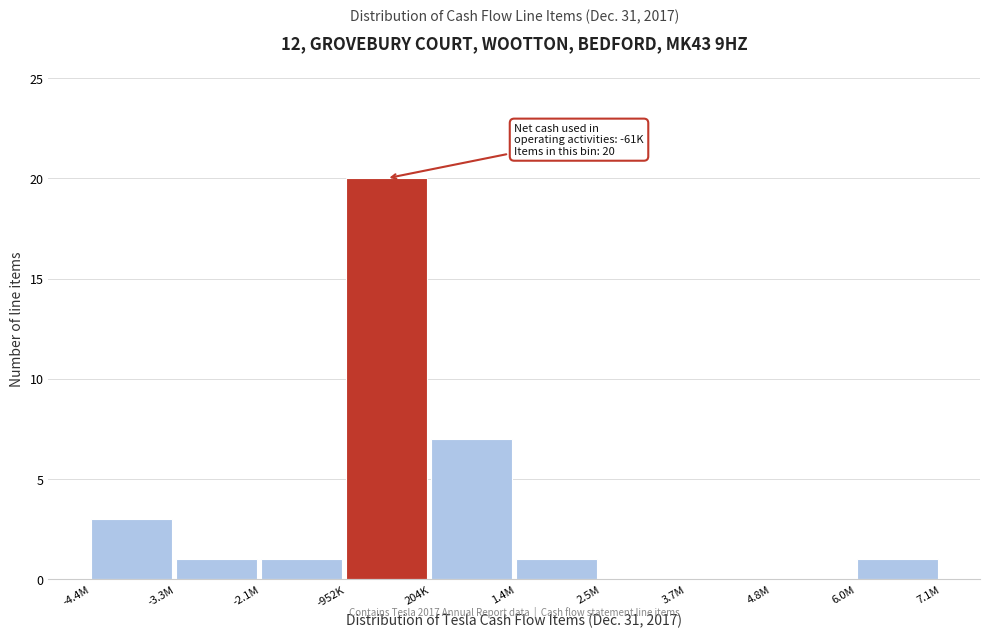

Reading left to right, transcribe all the data shown in this chart.

-4.4M=3	-3.3M=1	-2.1M=1	-952K=20	204K=7	1.4M=1	2.5M=0	3.7M=0	4.8M=0	6.0M=1